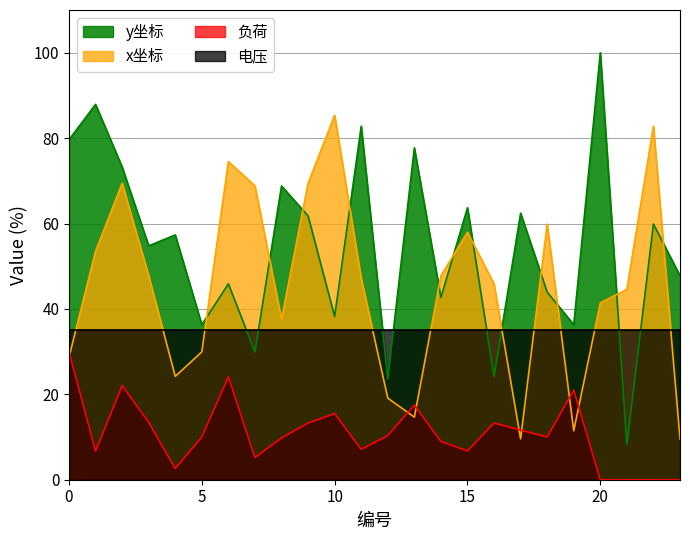

What is the value of the 负荷 point at the 2nd from the left?

6.7